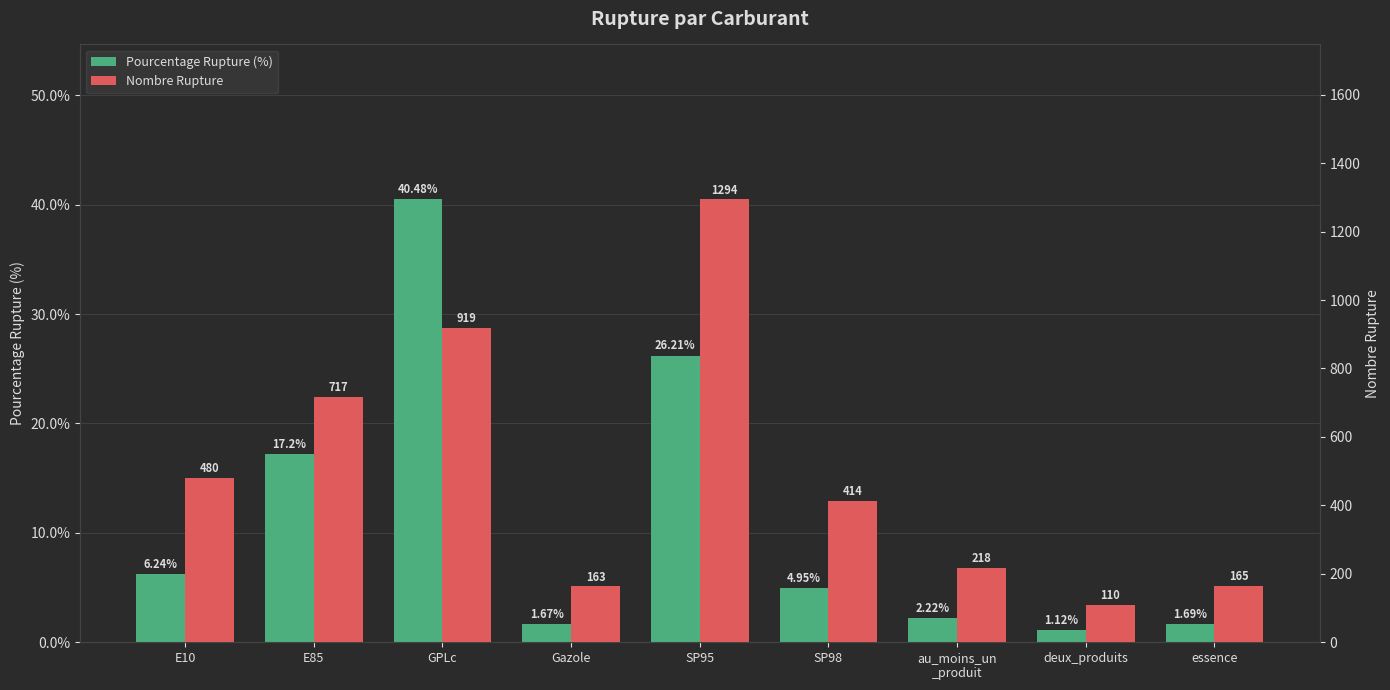

What are all the series names shown in the legend?

Pourcentage Rupture (%), Nombre Rupture